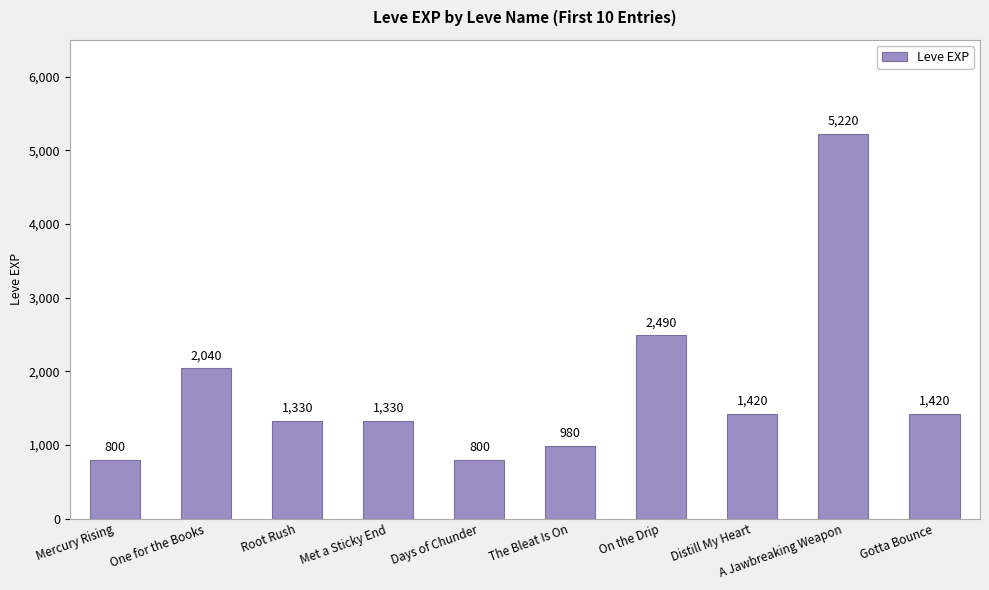

What is the maximum value shown in the chart?

5220